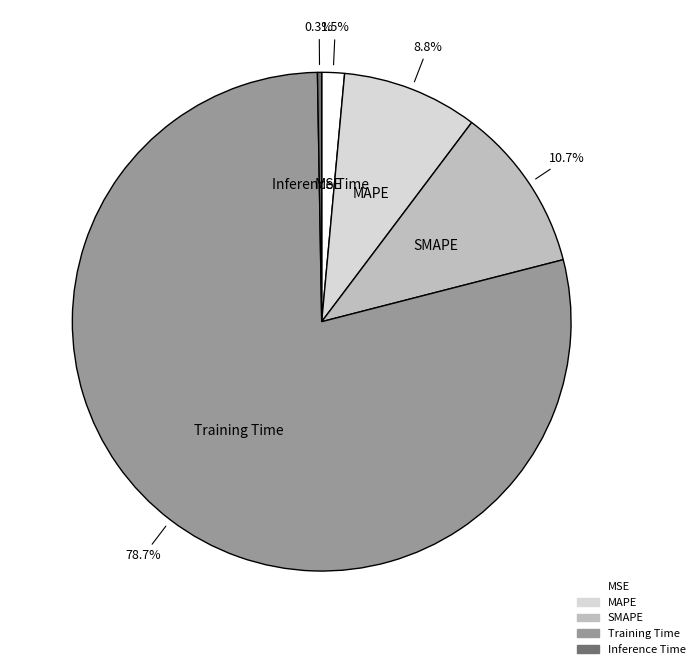

Is SMAPE the majority of the pie?

No